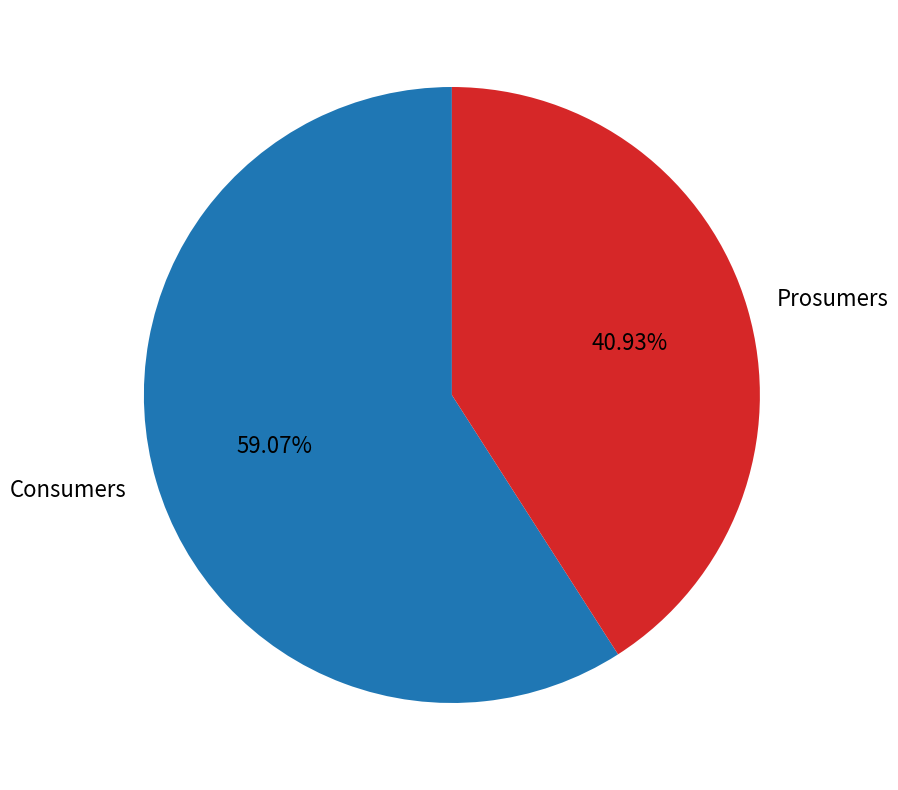

What is the largest slice in the pie chart?

Consumers